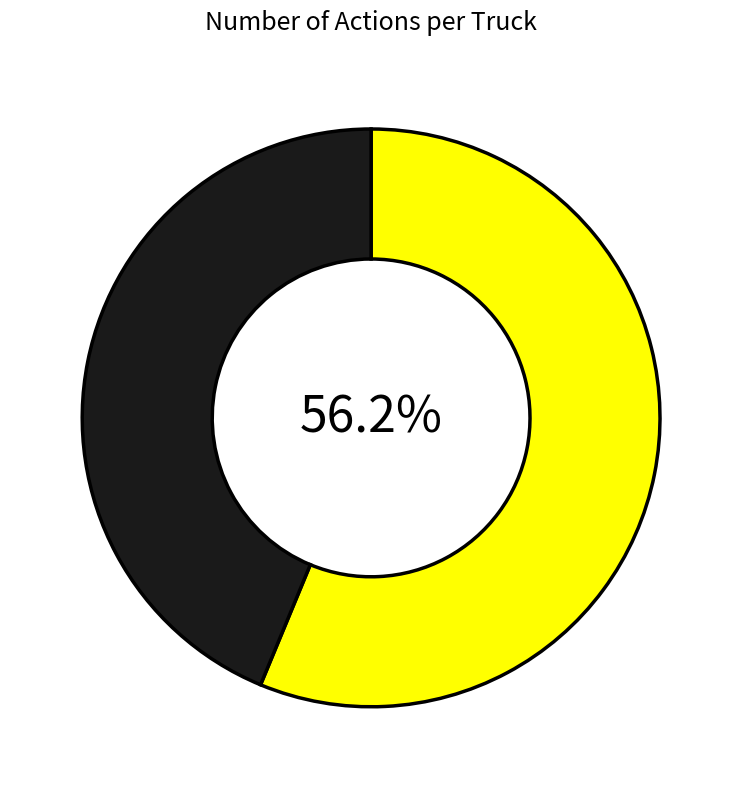

Does any single category account for the majority?

Yes